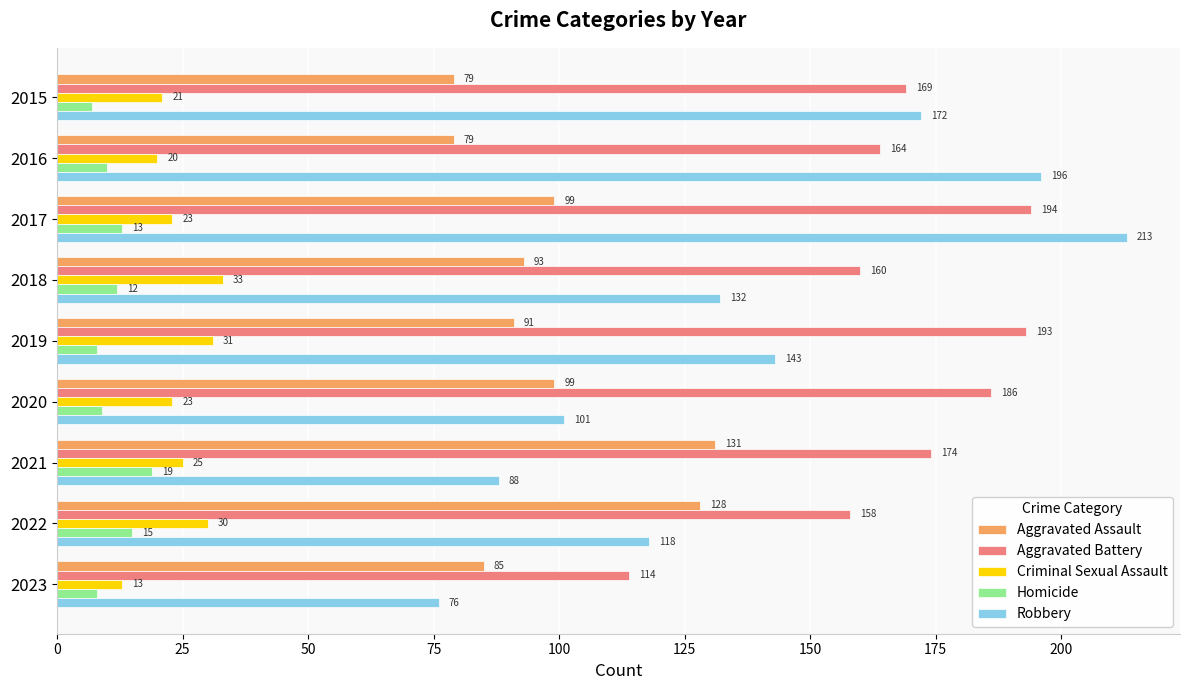

At how many categories does at least one series exceed 72?

9